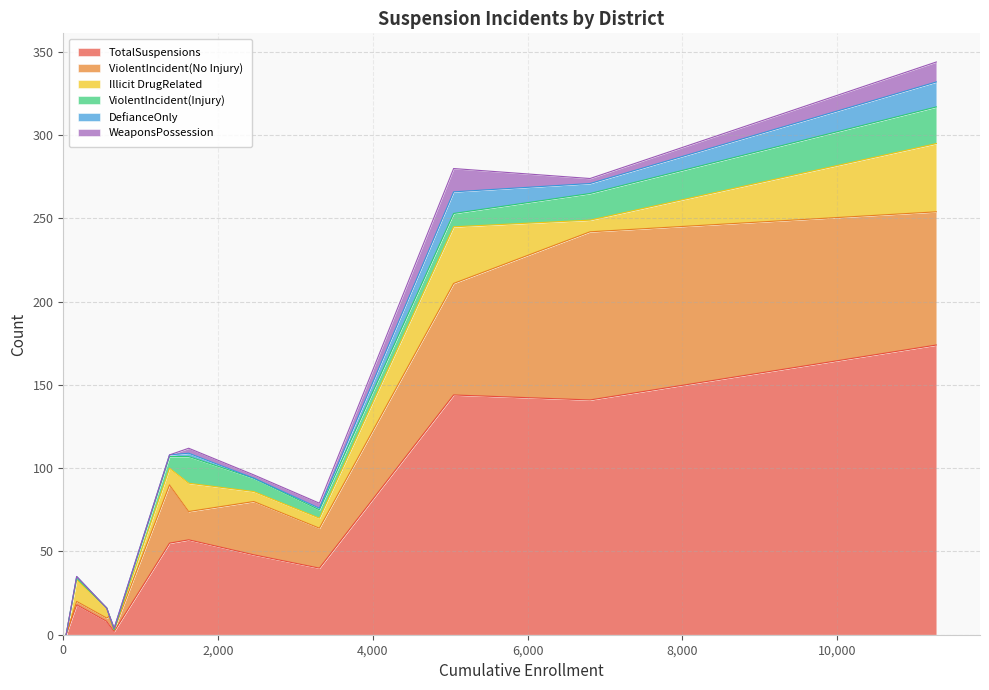

How many interior local valleys does the TotalSuspensions series have?

2